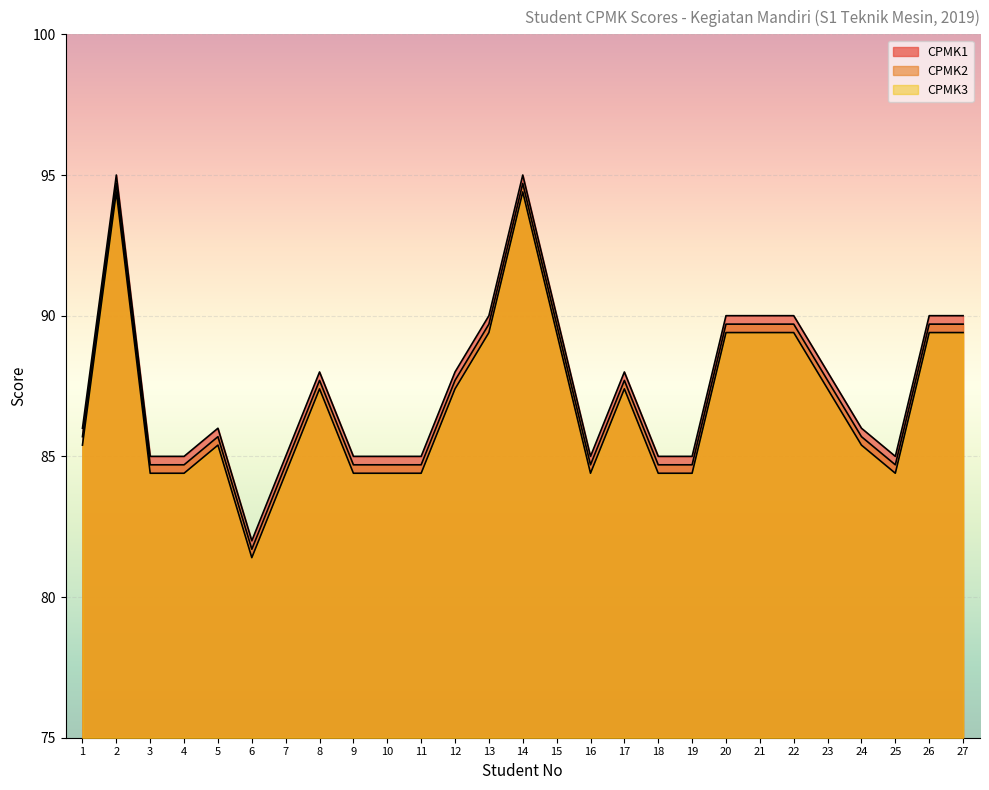

What is the value of the CPMK1 point at the 18th from the left?

85.0